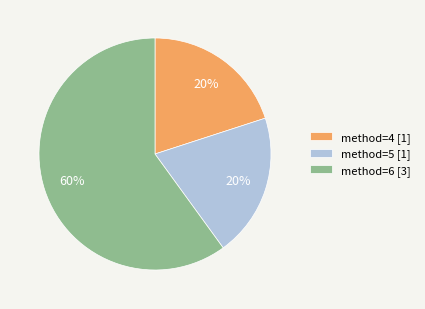

To the nearest percent, what portion does method=4 represent?

20%